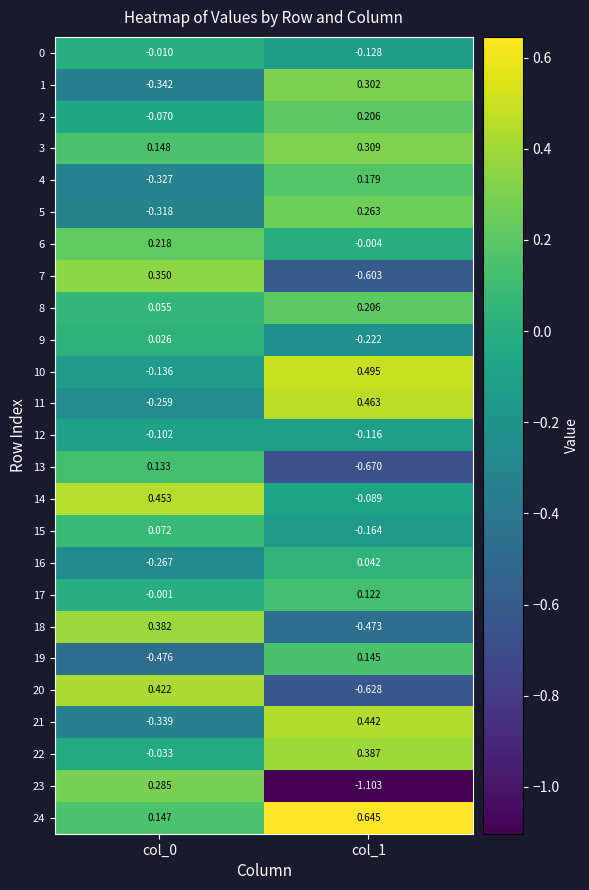

Which series has the widest spread of values?

23